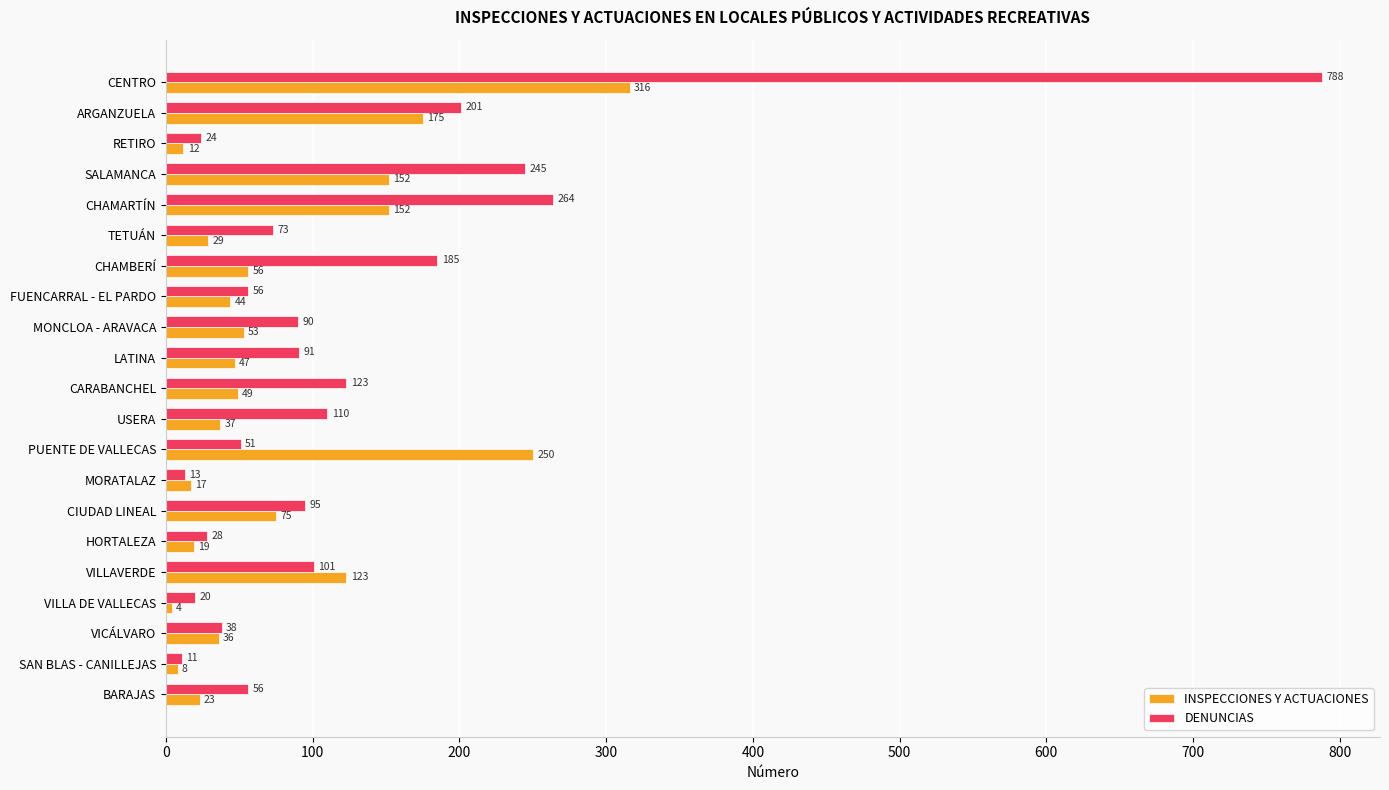

How many data points does each series have?

21